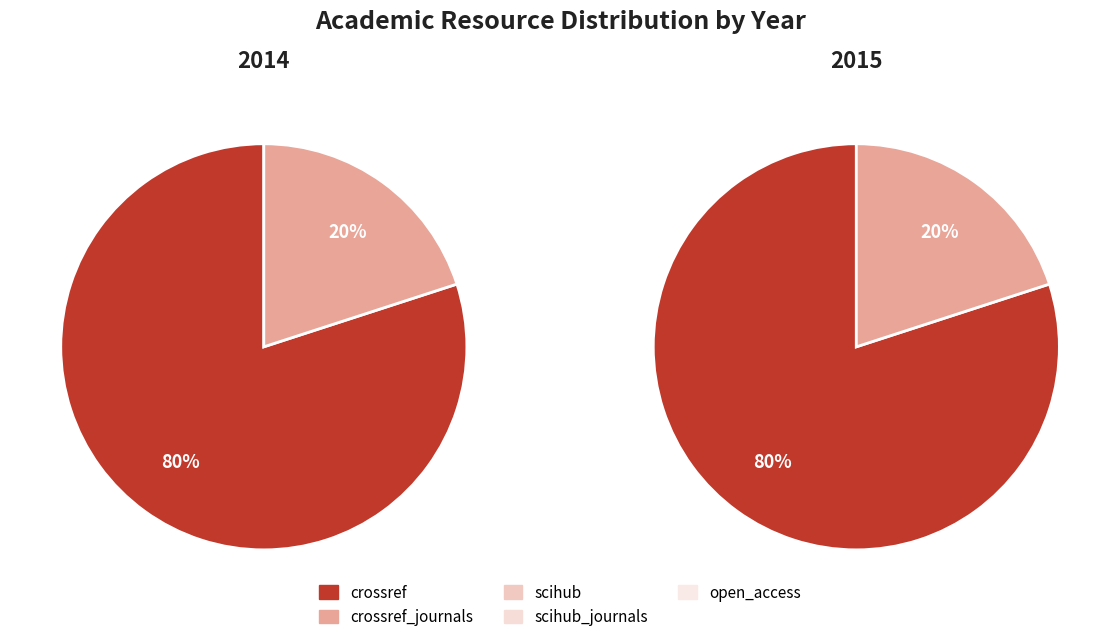

Is the sum of 2014 and 2015 greater than half?

Yes